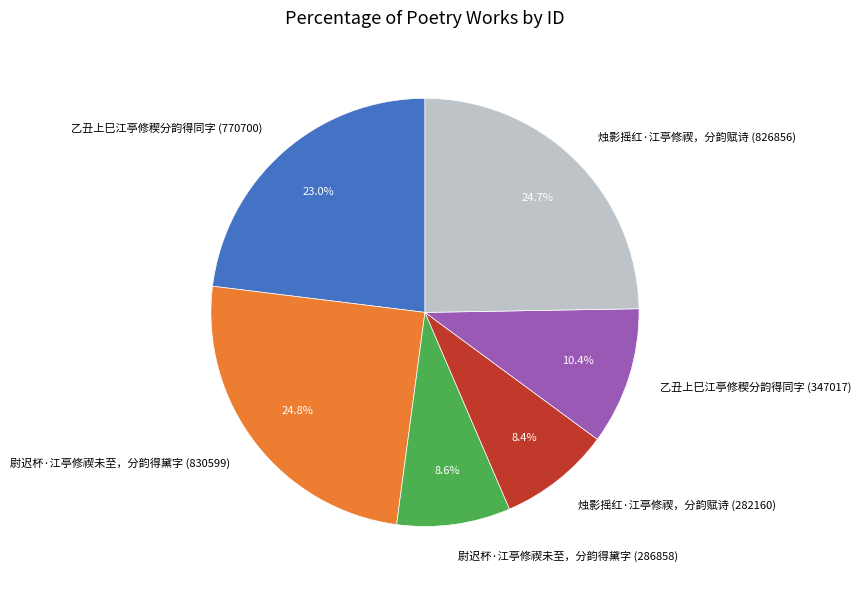

Count the number of slices in the pie.

6